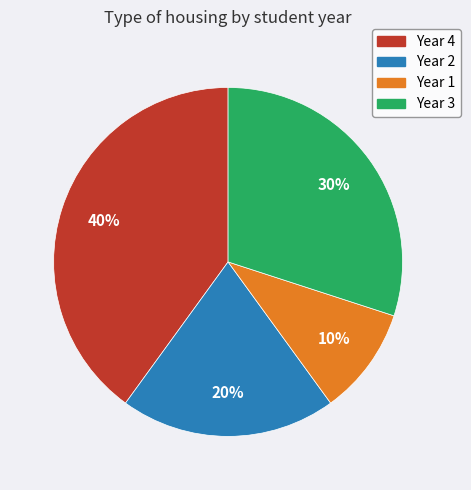

Count the number of slices in the pie.

4